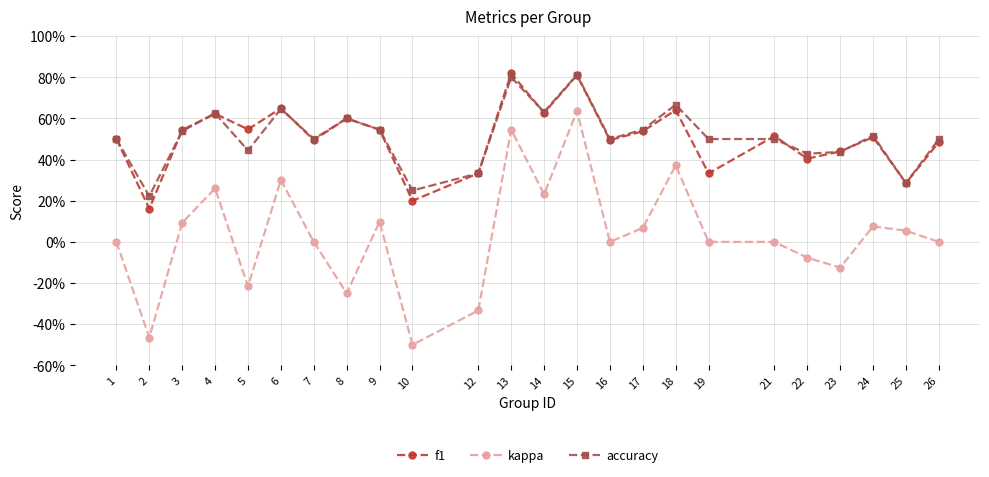

Is it true that kappa equals 0.4 at 4?

False